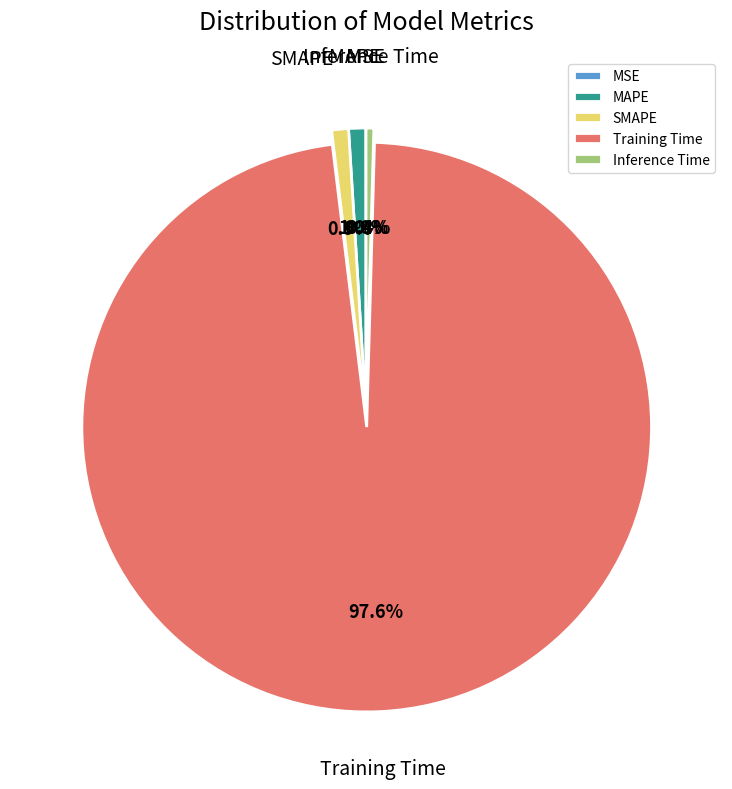

What is the largest slice in the pie chart?

Training Time